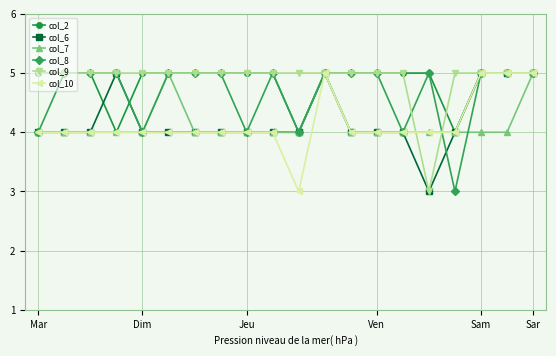

What is the value of the col_6 point at the 10th from the left?

4